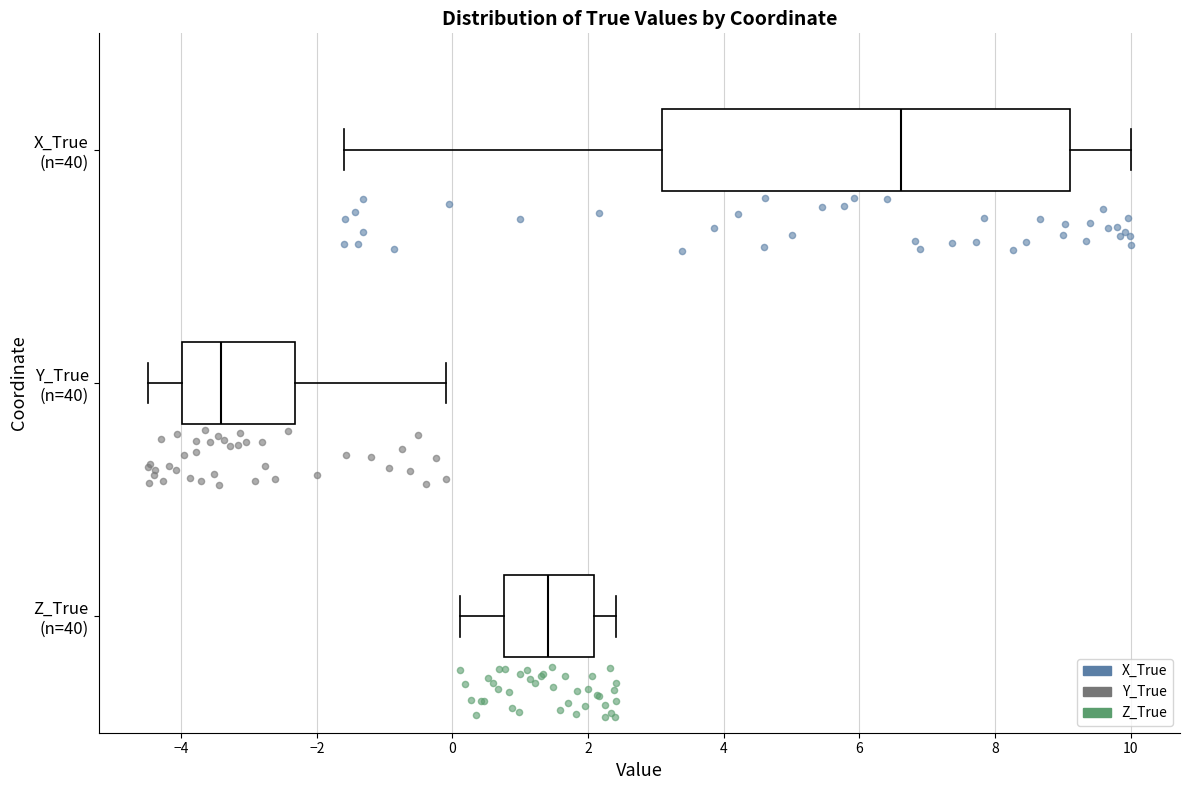

Which box has the furthest to the left median line?

Y_True (n=40)